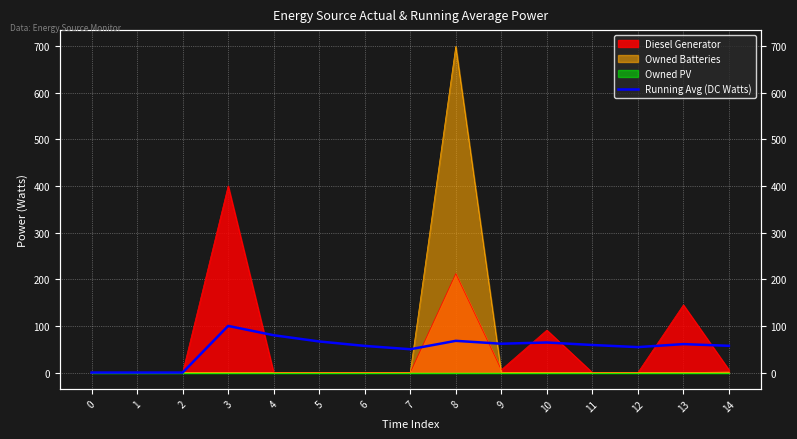

What is the change in value from 8 to 14?

-10.7